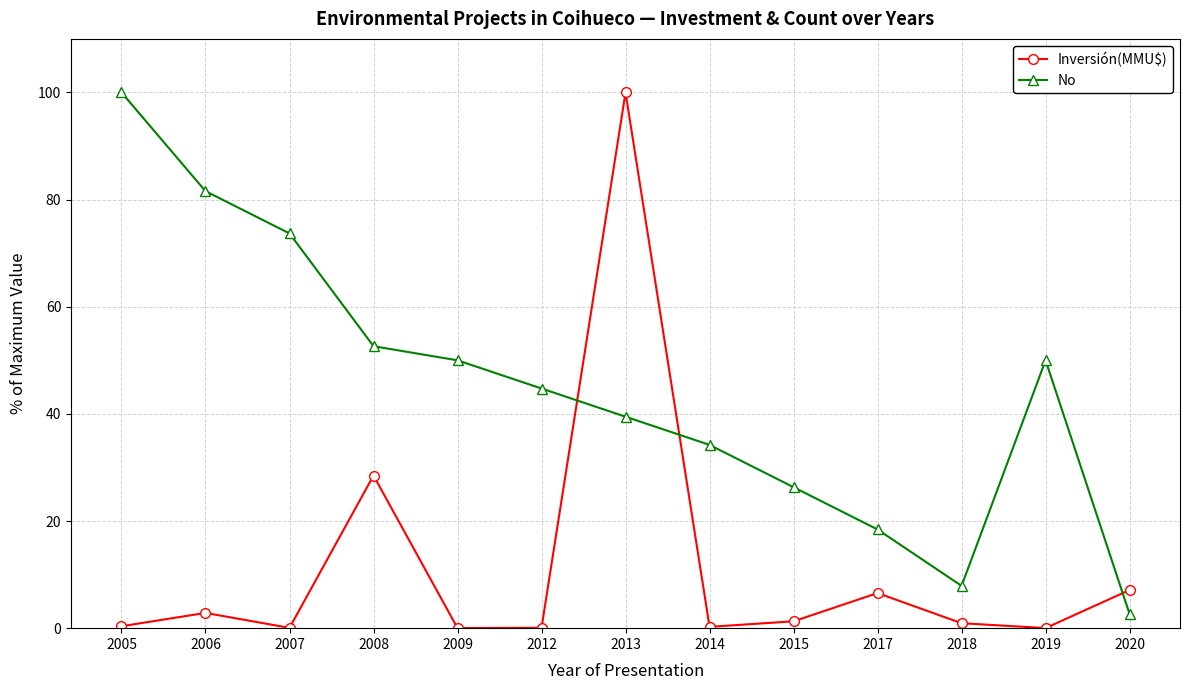

Count the number of data series in this chart.

2